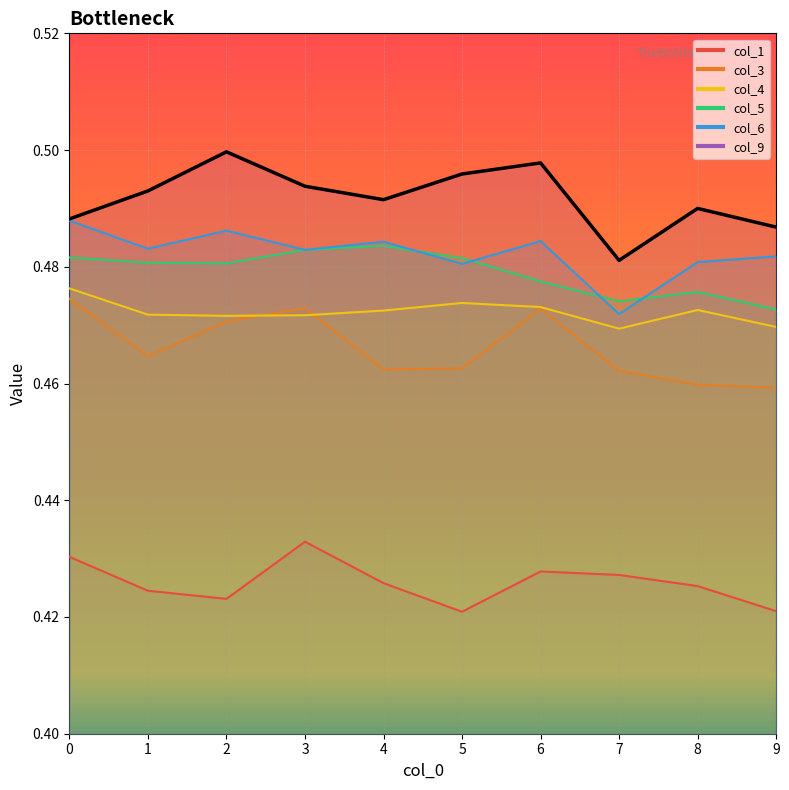

Reading left to right, what are all the values shown in this chart?

0=0.5	1=0.5	2=0.5	3=0.5	4=0.5	5=0.5	6=0.5	7=0.5	8=0.5	9=0.5